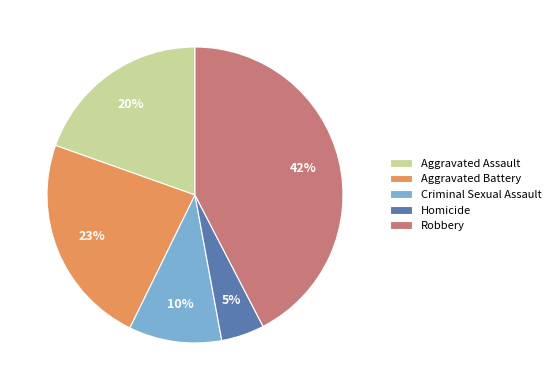

Between Robbery and Aggravated Battery, which is larger?

Robbery